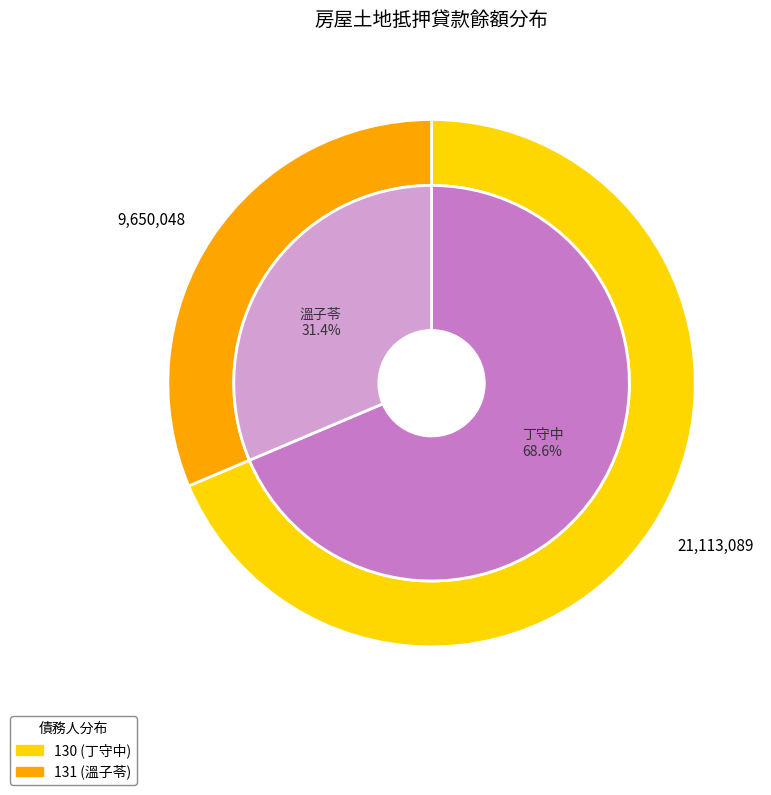

Is it true that 131 is 46% of the pie?

False